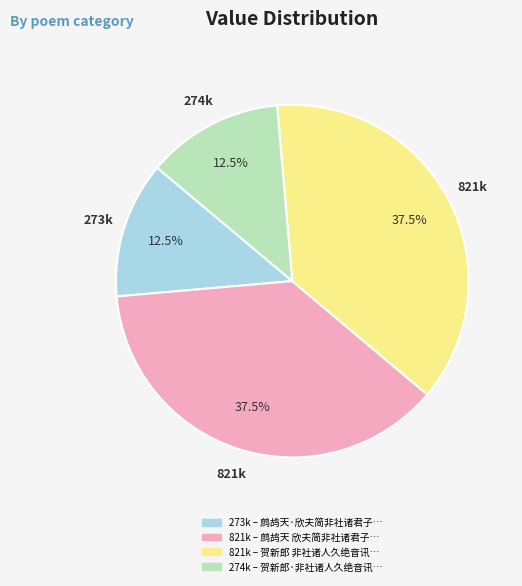

How many segments does this pie chart have?

4